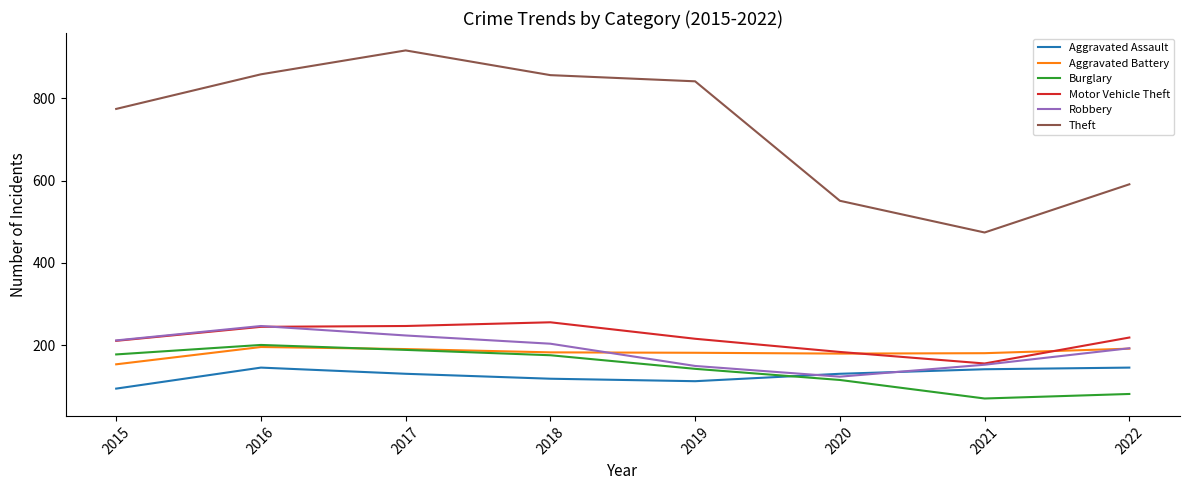

True or false: Robbery and Theft cross at least once.

False